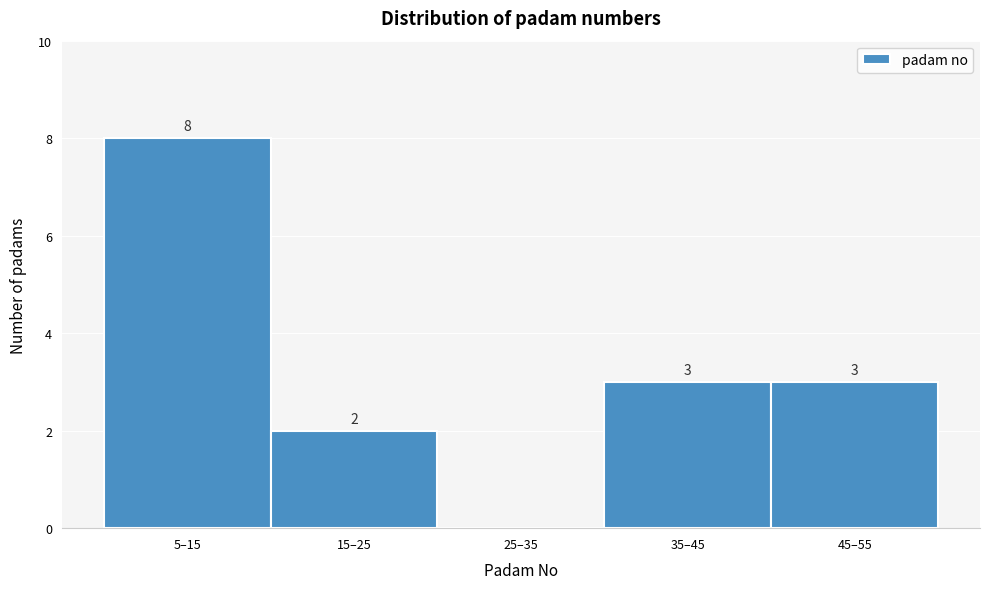

Reading left to right, extract all data points from this chart.

5–15=8	15–25=2	25–35=0	35–45=3	45–55=3